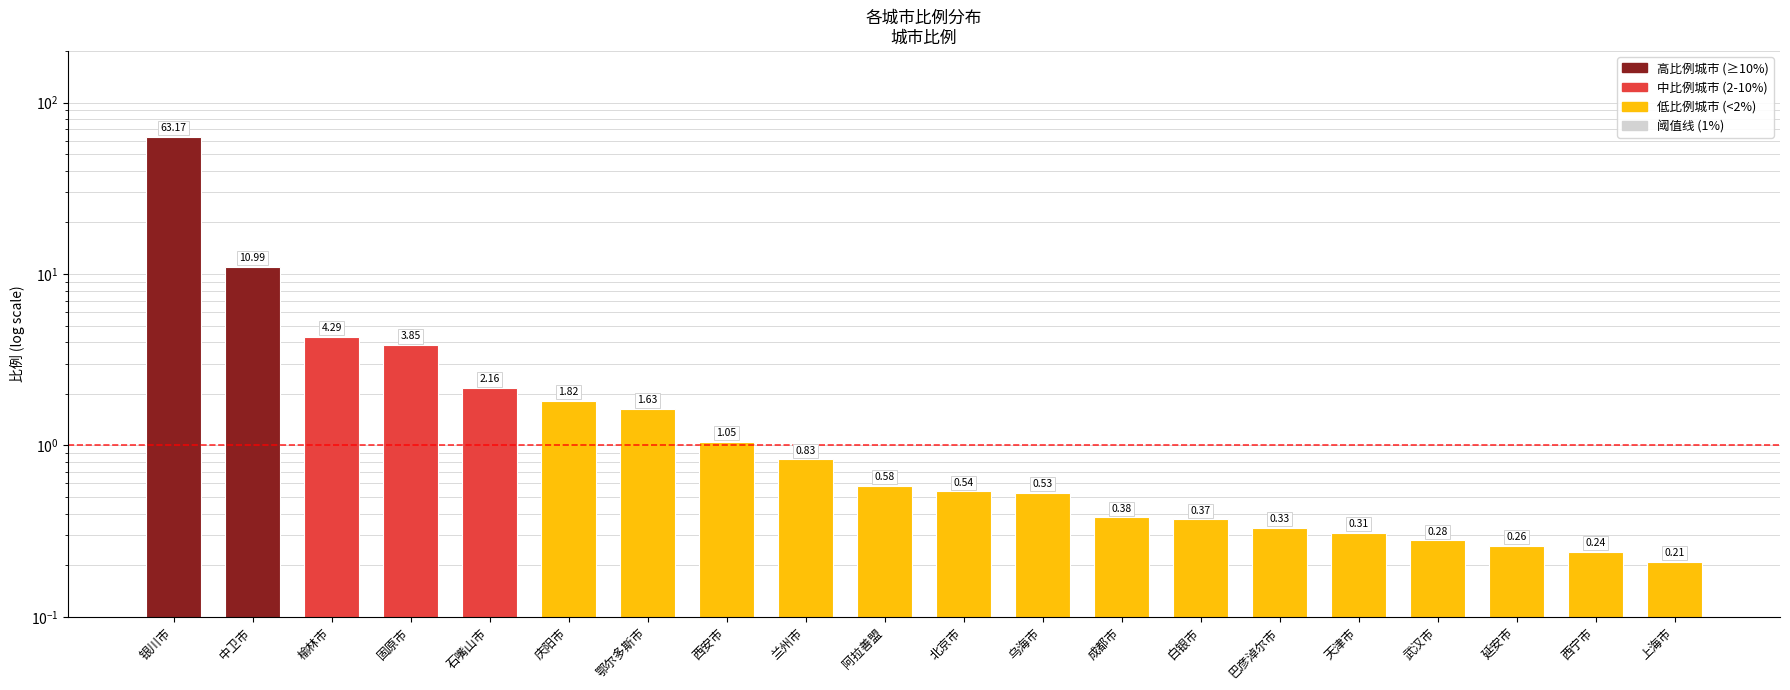

Does the chart contain any negative values?

No